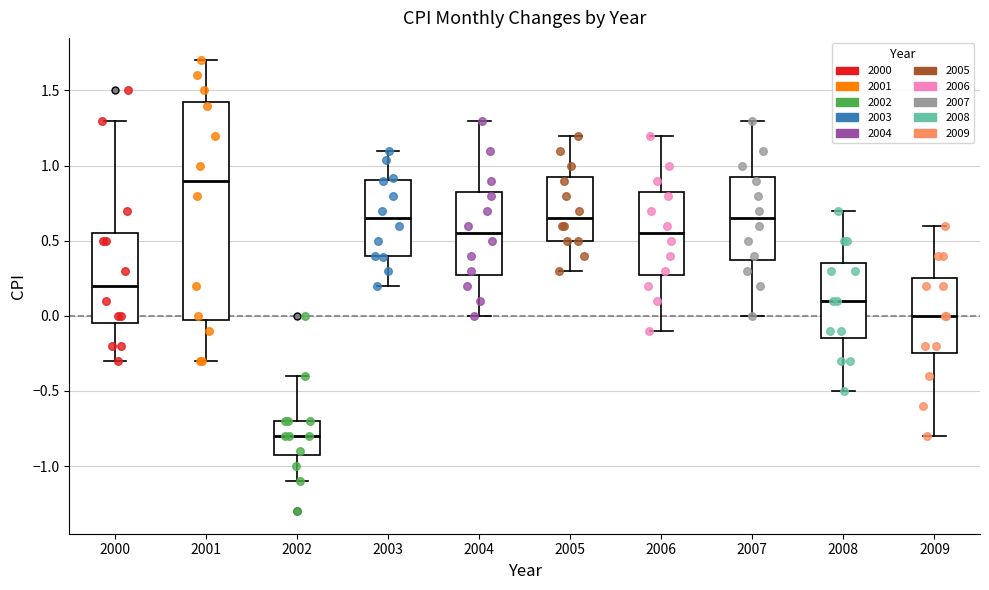

Reading left to right, transcribe this box plot: for each box, give where its median line is, the range the box spans, and where its two whiskers end, as read against the y-axis. The values are not printed on the chart, so give them approximately, as read against the axis.

2000: median 0.20, box -0.05 to 0.55, whiskers -0.30 to 1.30
2001: median 0.90, box 0.00 to 1.45, whiskers -0.30 to 1.70
2002: median -0.80, box -0.90 to -0.70, whiskers -1.10 to -0.40
2003: median 0.65, box 0.40 to 0.90, whiskers 0.20 to 1.10
2004: median 0.55, box 0.30 to 0.85, whiskers 0.00 to 1.30
2005: median 0.65, box 0.50 to 0.95, whiskers 0.30 to 1.20
2006: median 0.55, box 0.30 to 0.85, whiskers -0.10 to 1.20
2007: median 0.65, box 0.40 to 0.95, whiskers 0.00 to 1.30
2008: median 0.10, box -0.15 to 0.35, whiskers -0.50 to 0.70
2009: median 0.00, box -0.25 to 0.25, whiskers -0.80 to 0.60